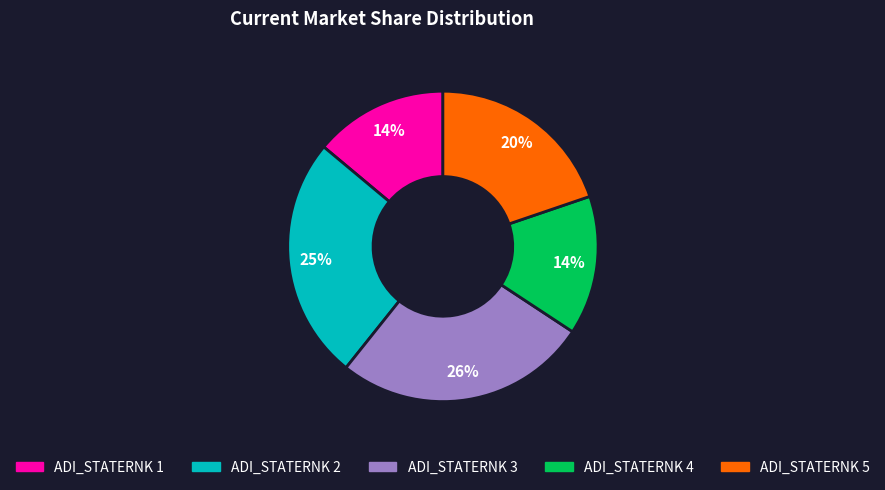

To the nearest percent, what is the average slice percentage?

20%